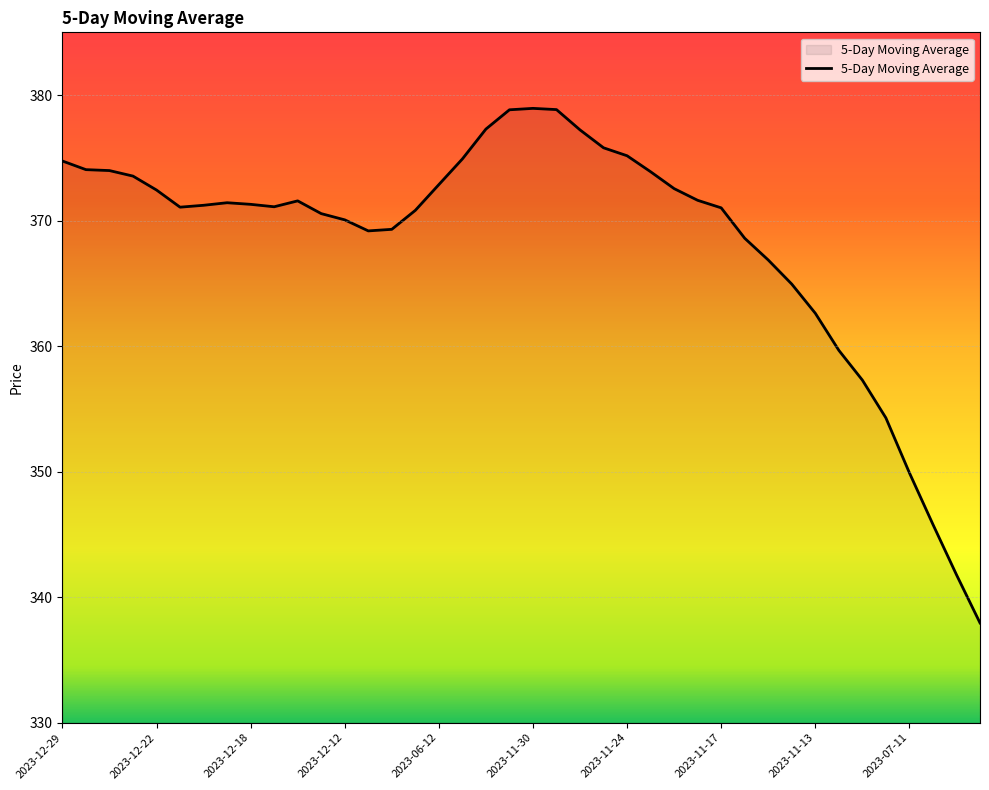

What is the greatest value displayed?

378.9